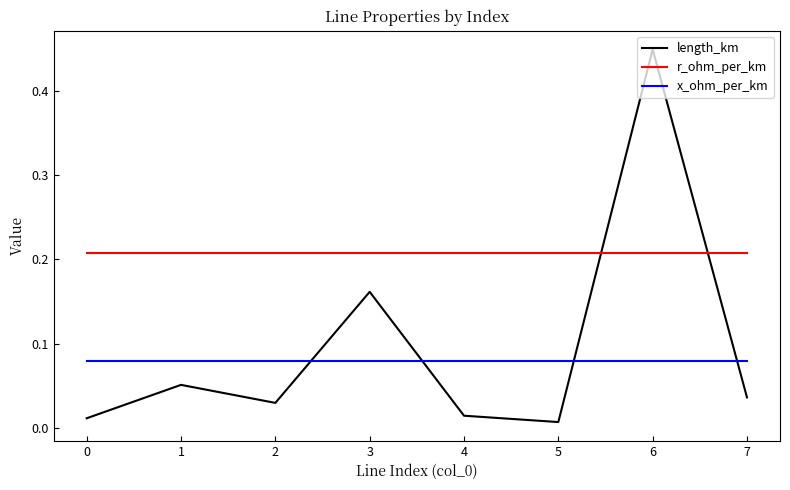

Rank the series by their maximum value, from lowest to highest.

x_ohm_per_km, r_ohm_per_km, length_km